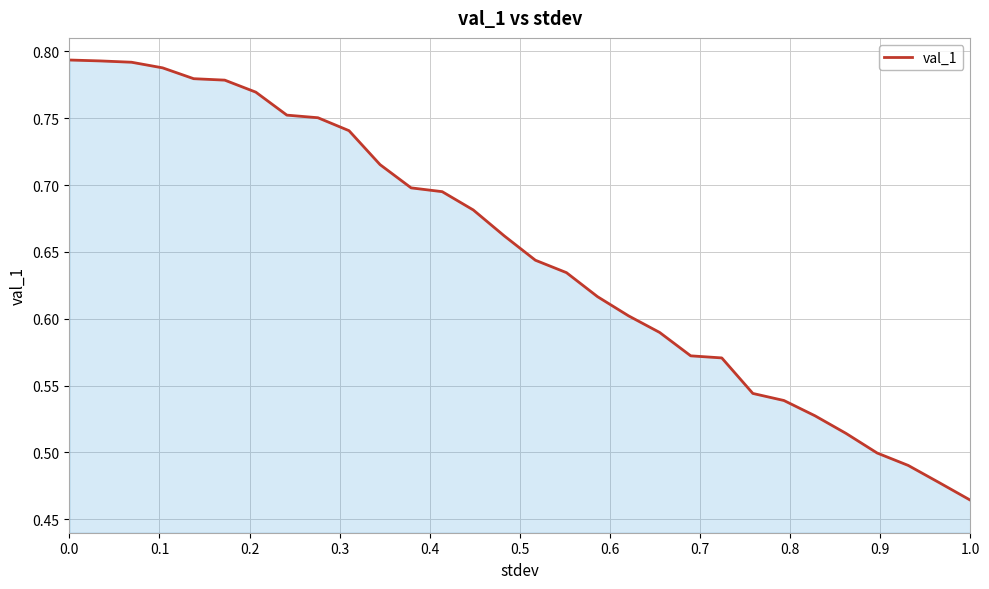

What is the difference between the maximum and minimum values?

0.3